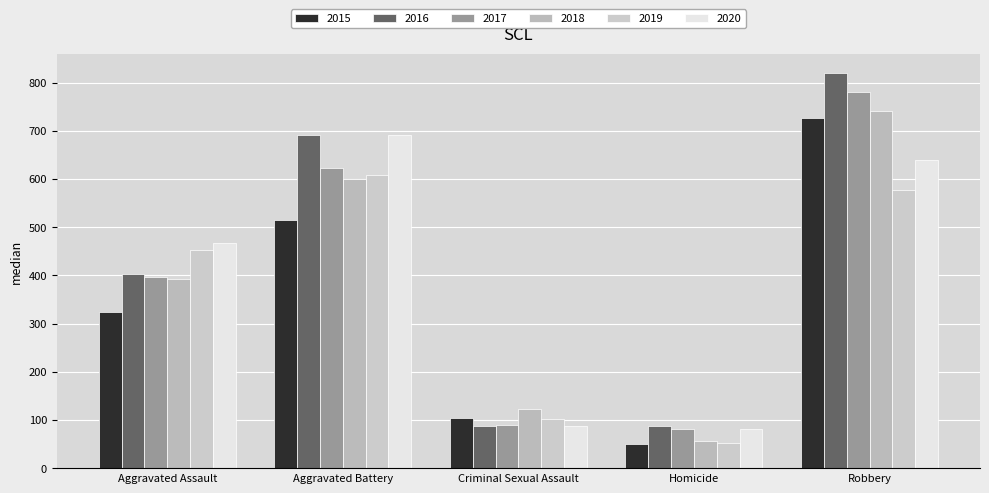

What is the spread (max minus min) of values at Homicide?

37